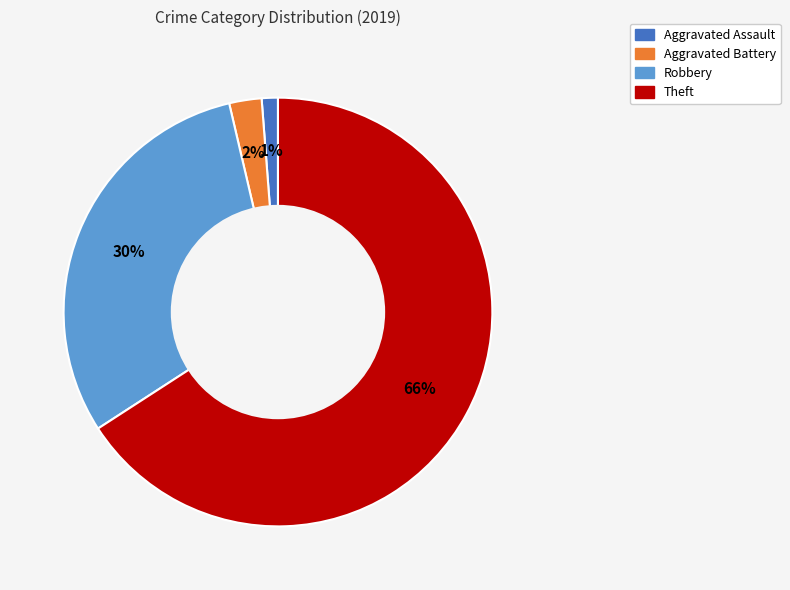

Combined, do Robbery and Aggravated Battery account for over 50%?

No